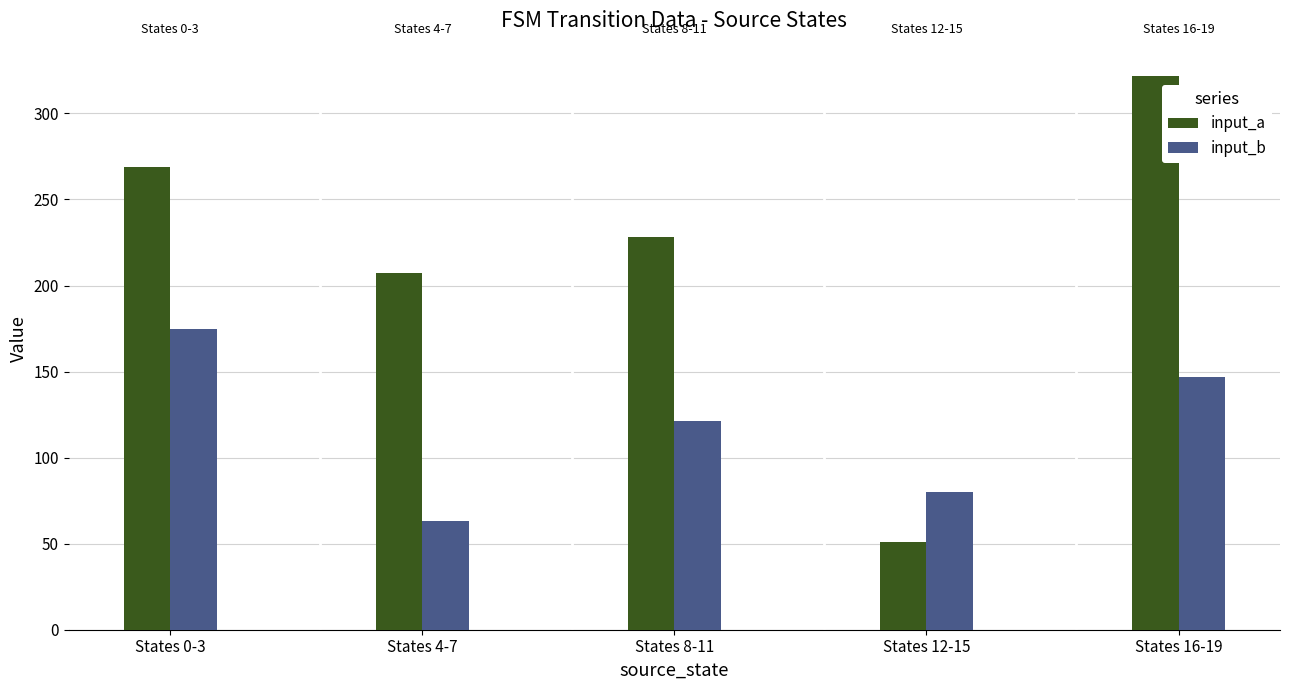

The value of input_b at States 12-15 is 120. True or false?

False